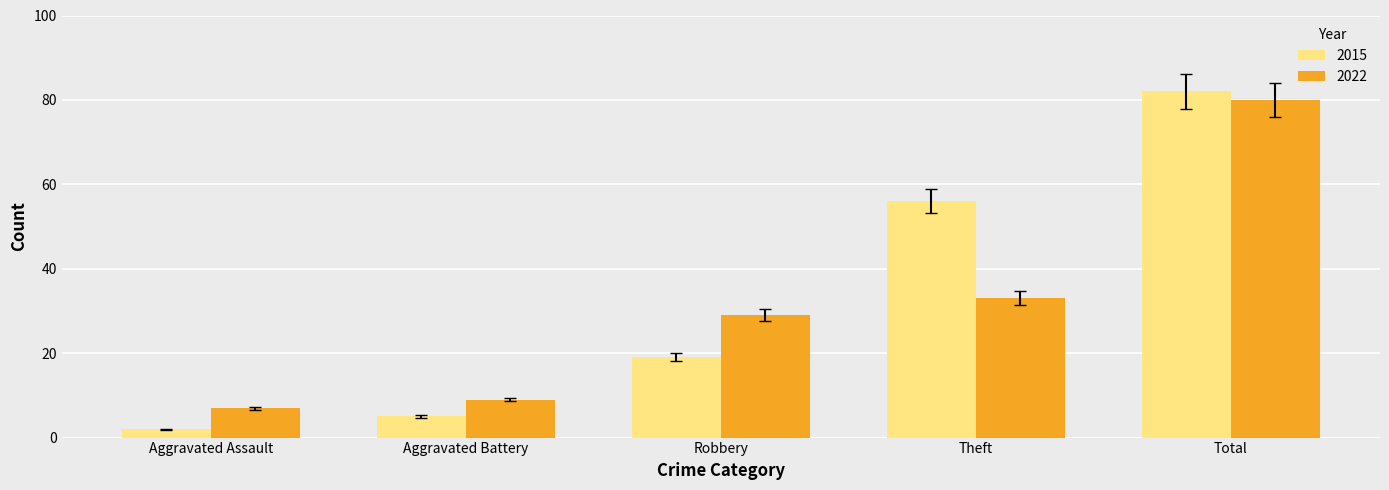

Which series has the largest total across all categories?

2015